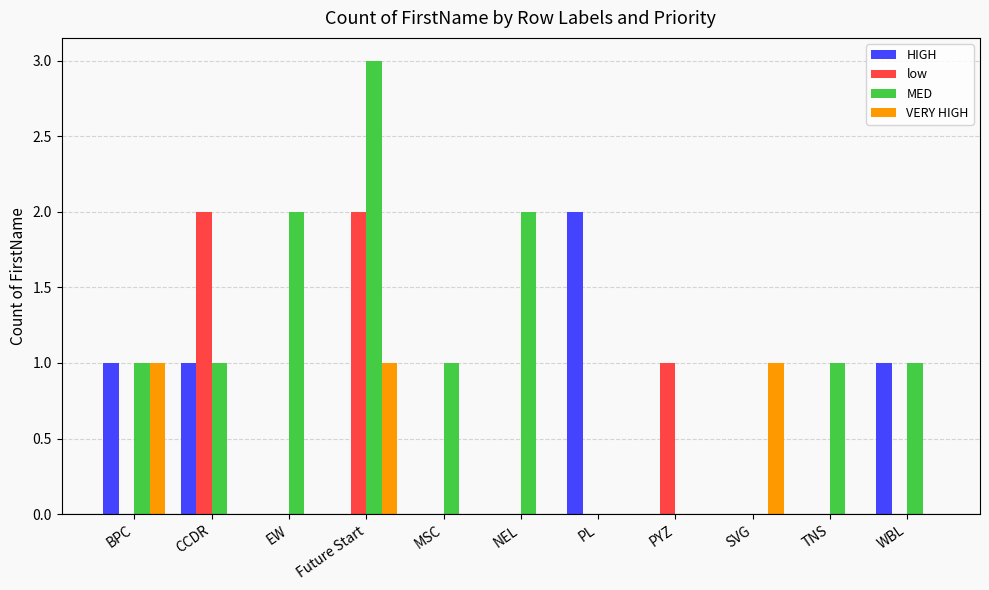

Is it true that MED equals 1 at TNS?

True